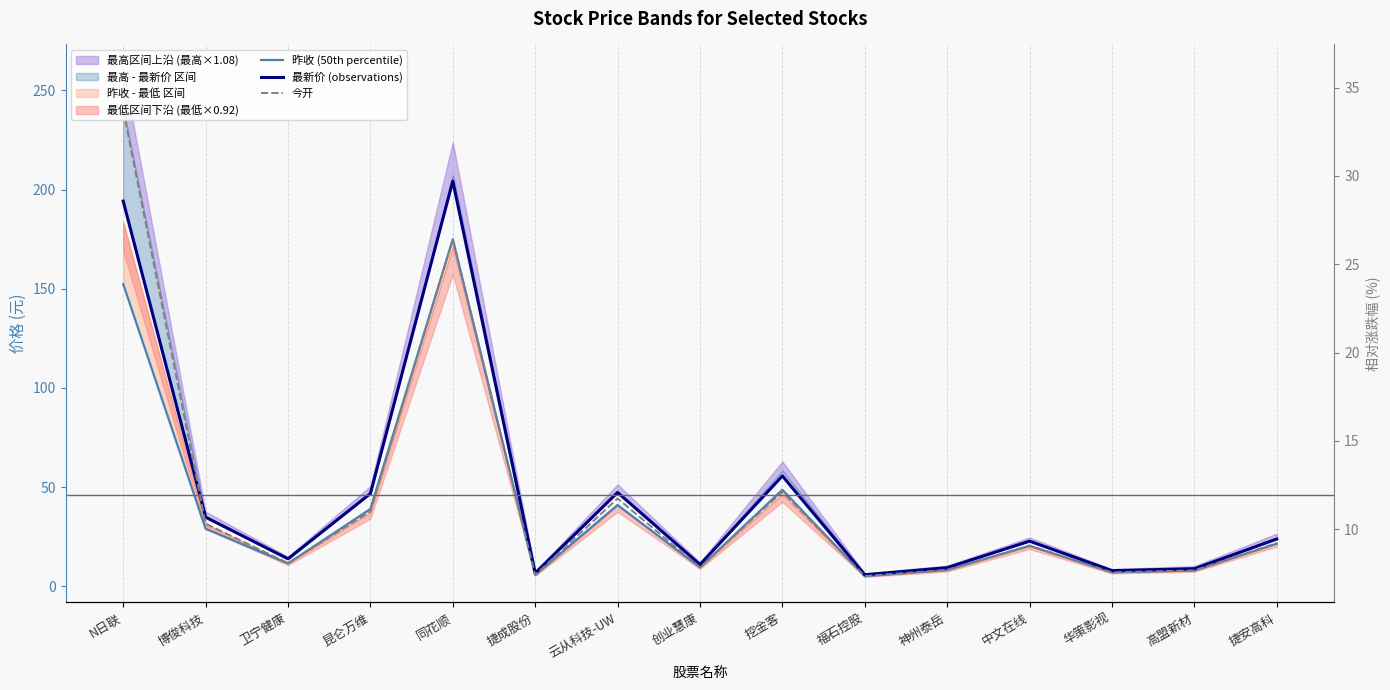

At which label does 今开 first exceed 20?

N日联